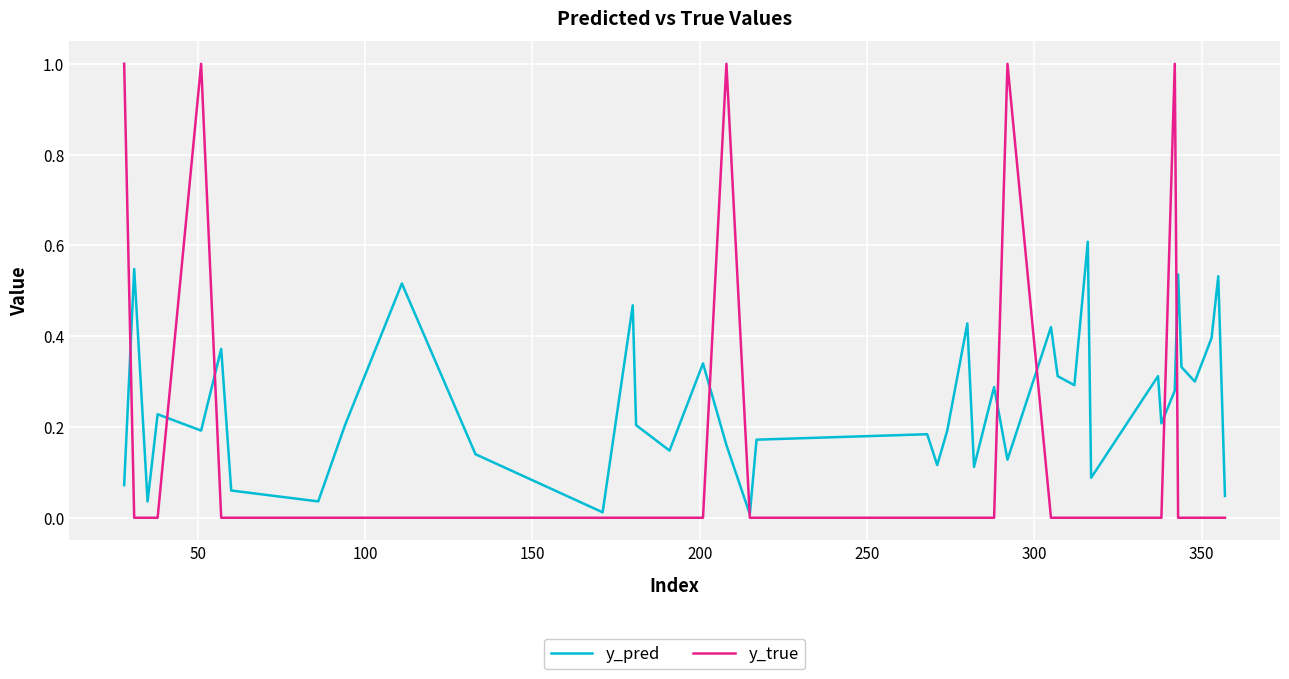

Which series has the widest spread of values?

y_true